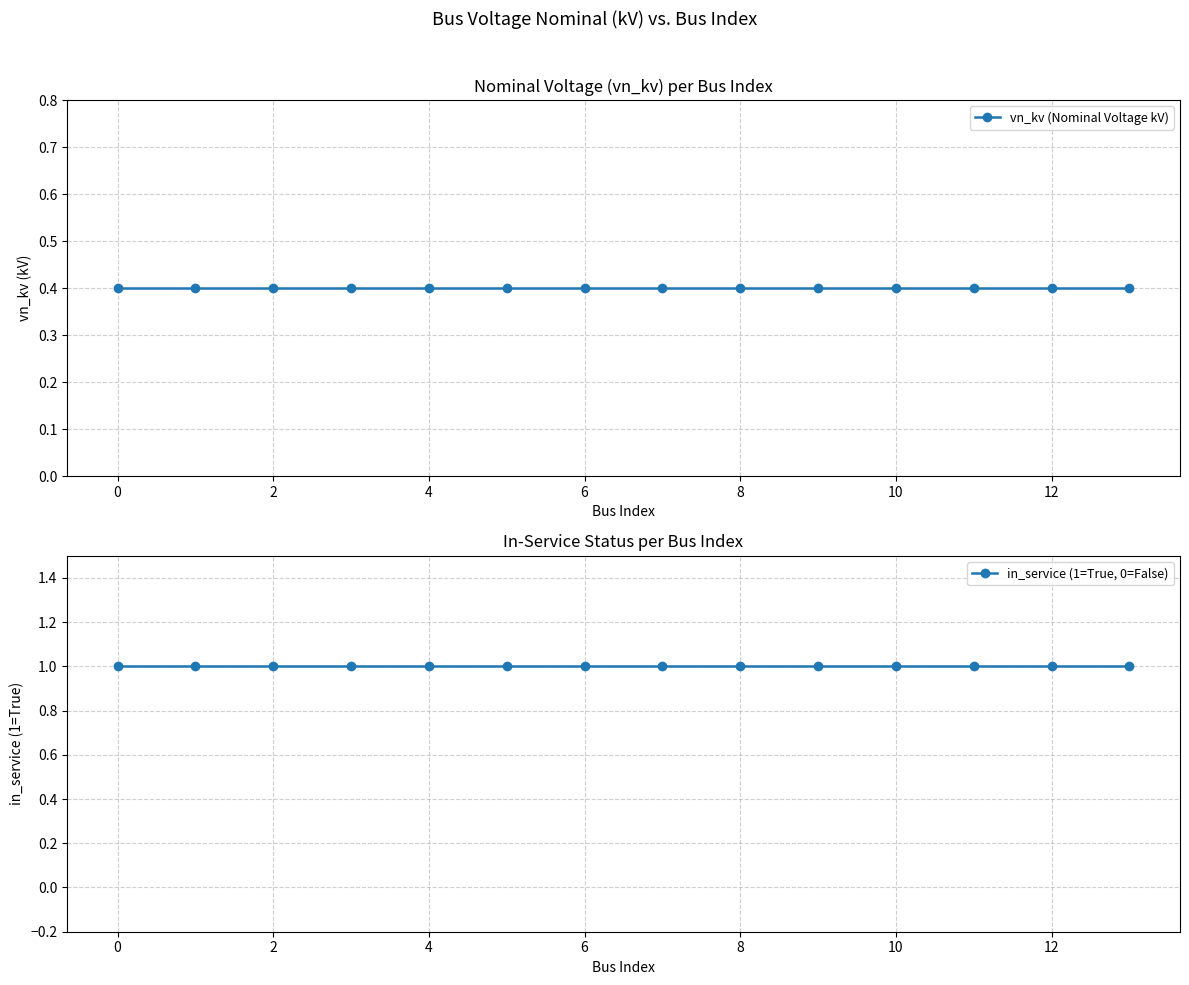

What are all the series names shown in the legend?

vn_kv (Nominal Voltage kV), in_service (1=True, 0=False)